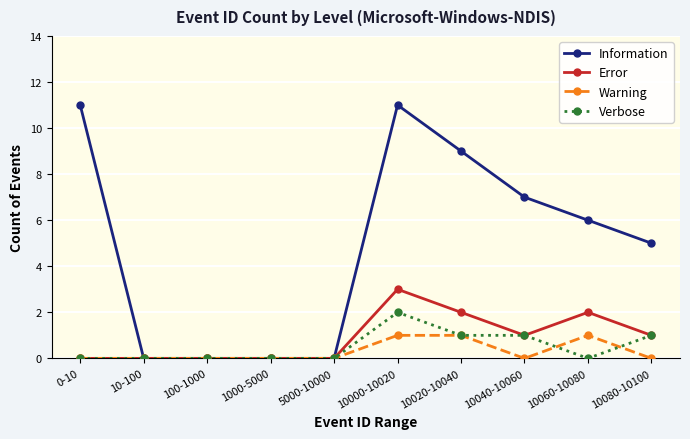

Which series has the largest range (max minus min)?

Information